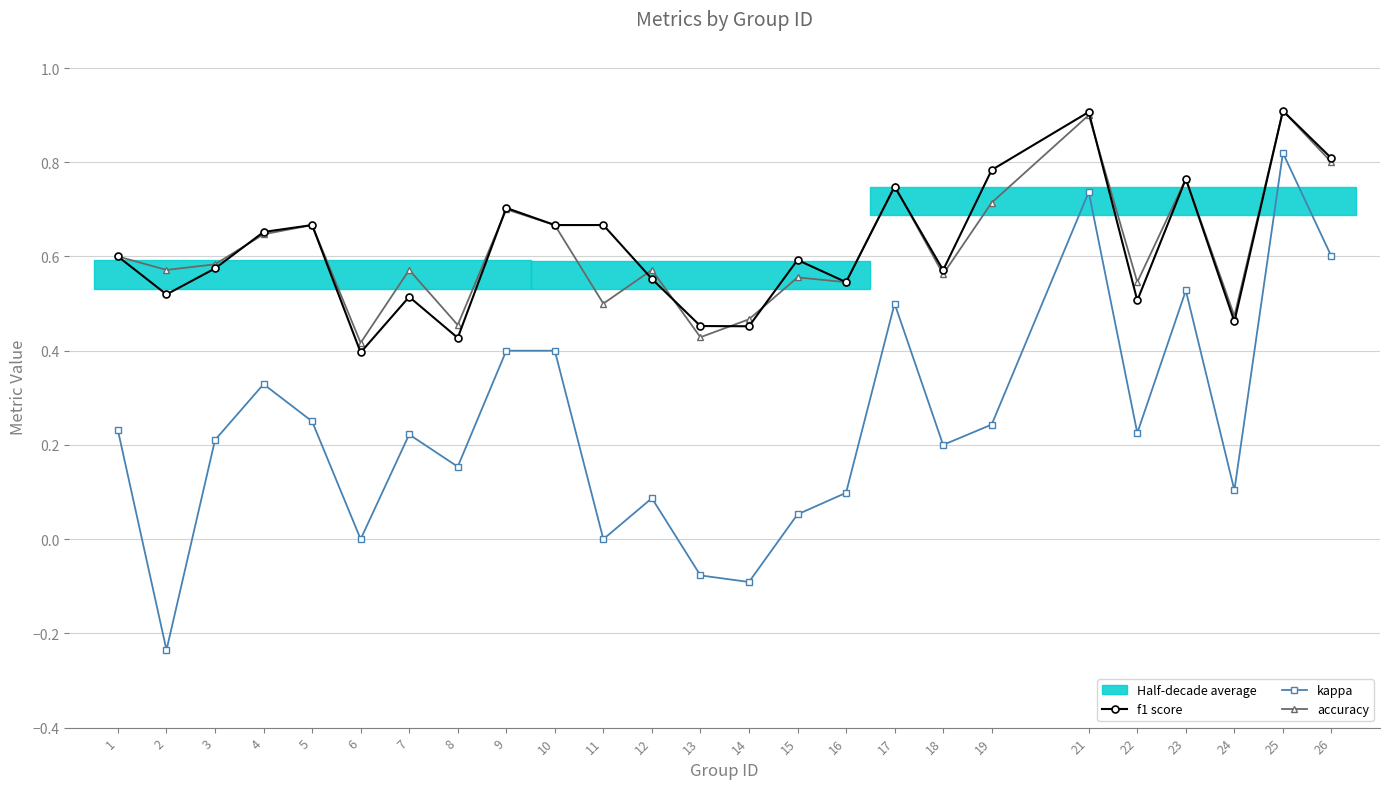

Where is the first local minimum for accuracy?

2